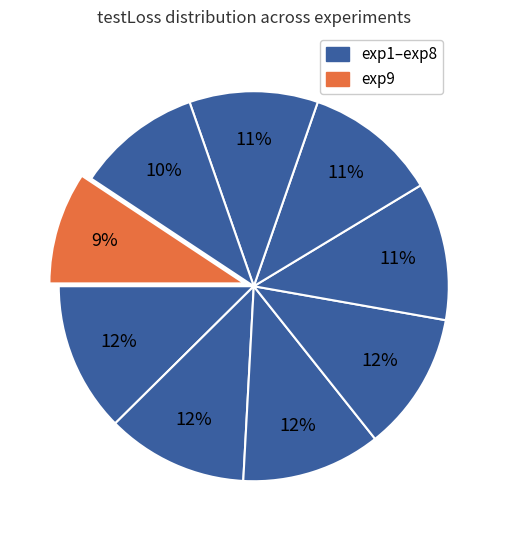

Count the number of slices in the pie.

9